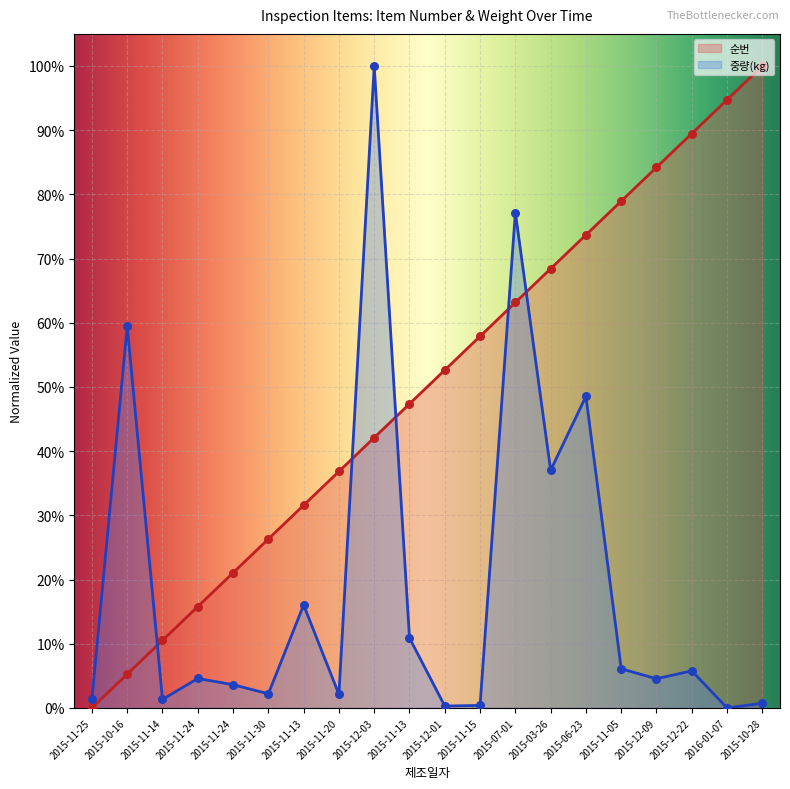

At how many categories does at least one series exceed 0?

20